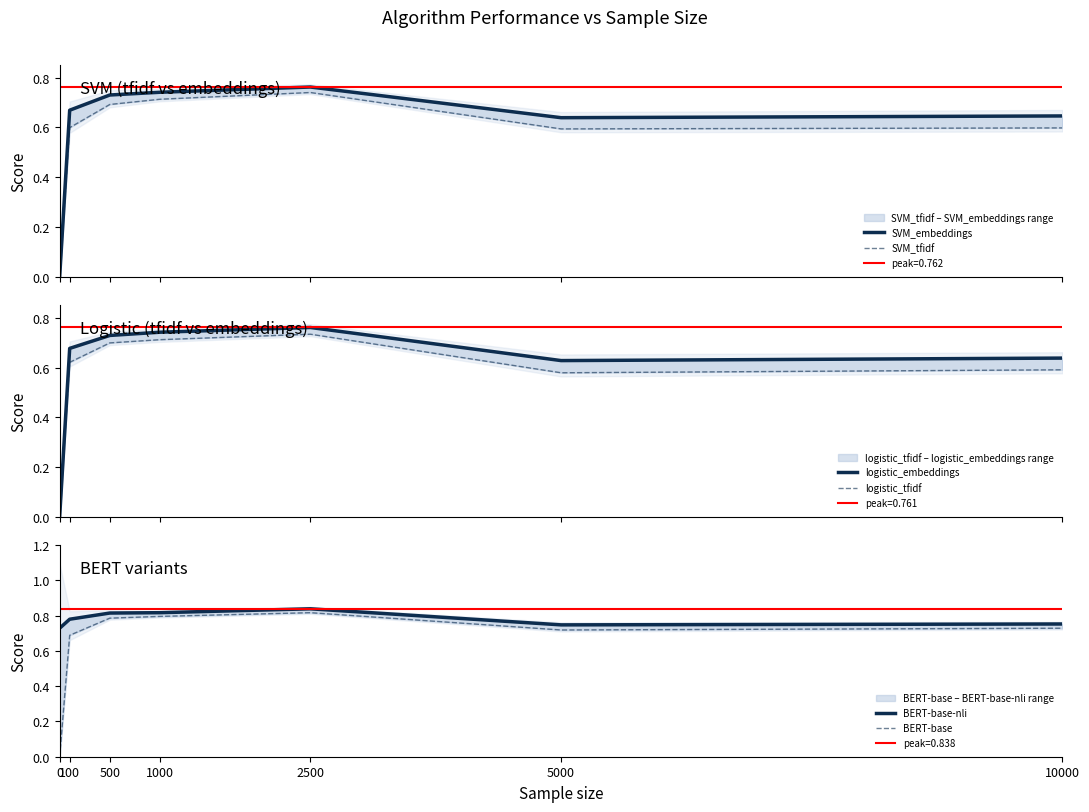

What are all the series names shown in the legend?

SVM_embeddings, SVM_tfidf, logistic_embeddings, logistic_tfidf, BERT-base-nli, BERT-base